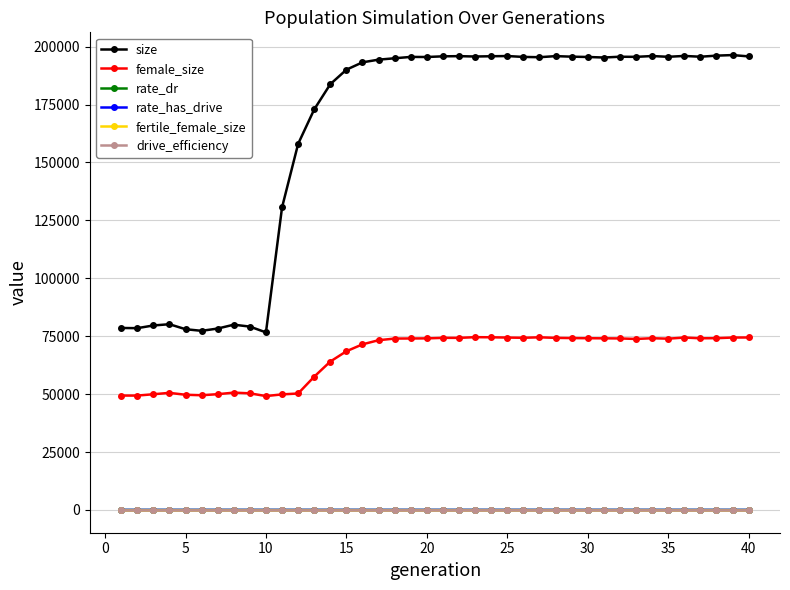

At which label does female_size first exceed 74021?

20